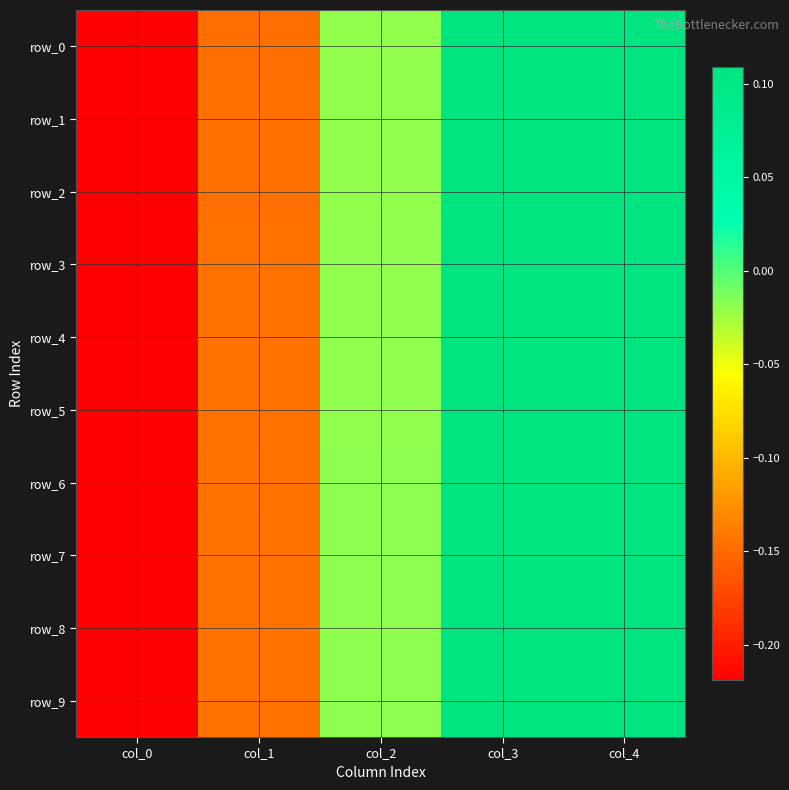

Is it true that row_5 equals 0.2 at col_3?

False